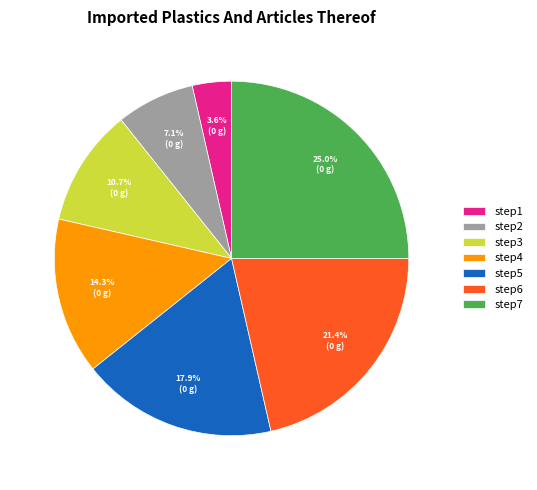

To the nearest percent, what is the combined percentage of step5 and step4?

32%